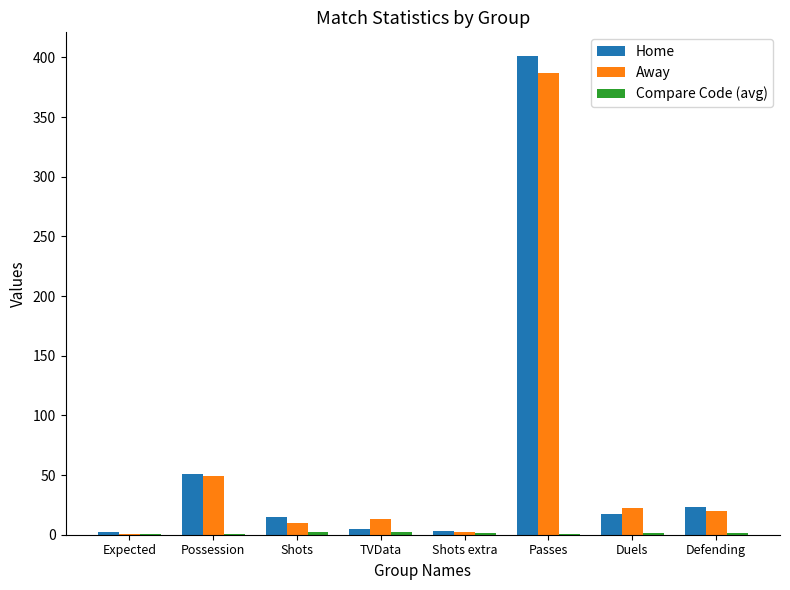

Is it true that Home equals 590.8 at Passes?

False